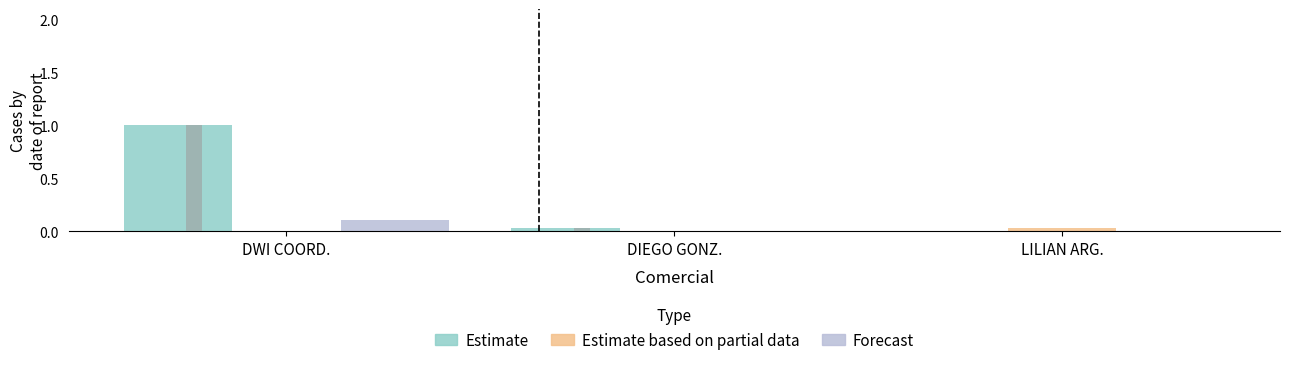

Is the value of Estimate at LILIAN ARG. greater than the value of Forecast at DWI COORD.?

No